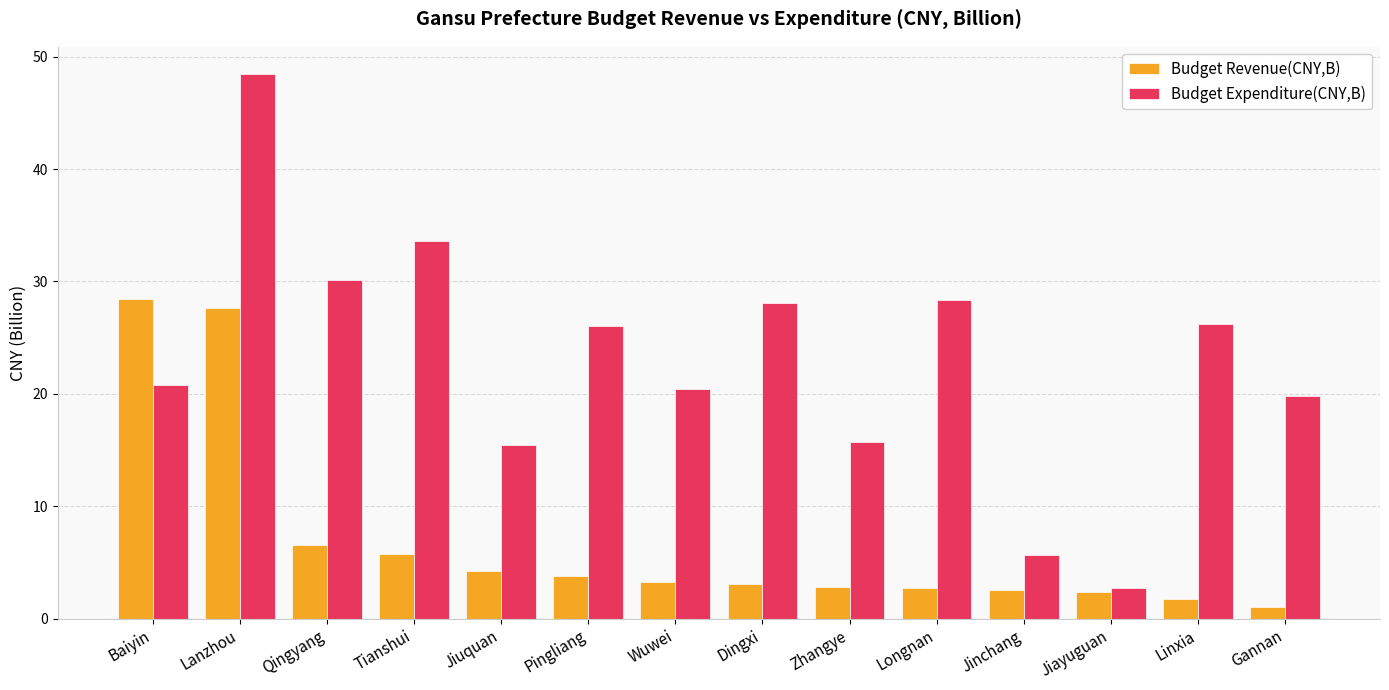

Which label corresponds to the largest value in the chart?

Lanzhou